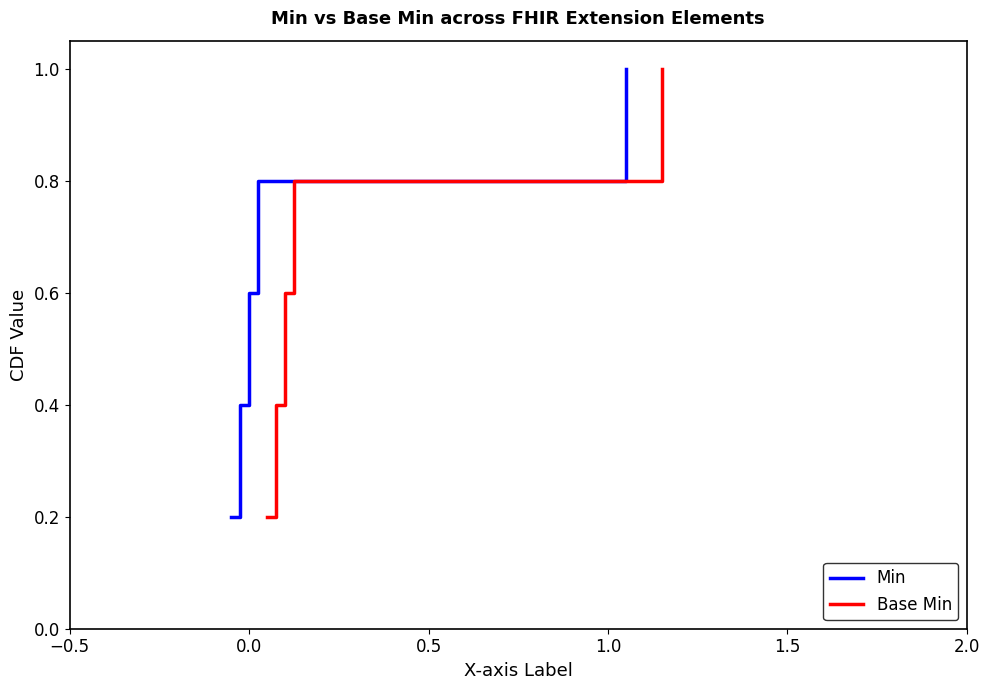

What are all the series names shown in the legend?

Min, Base Min